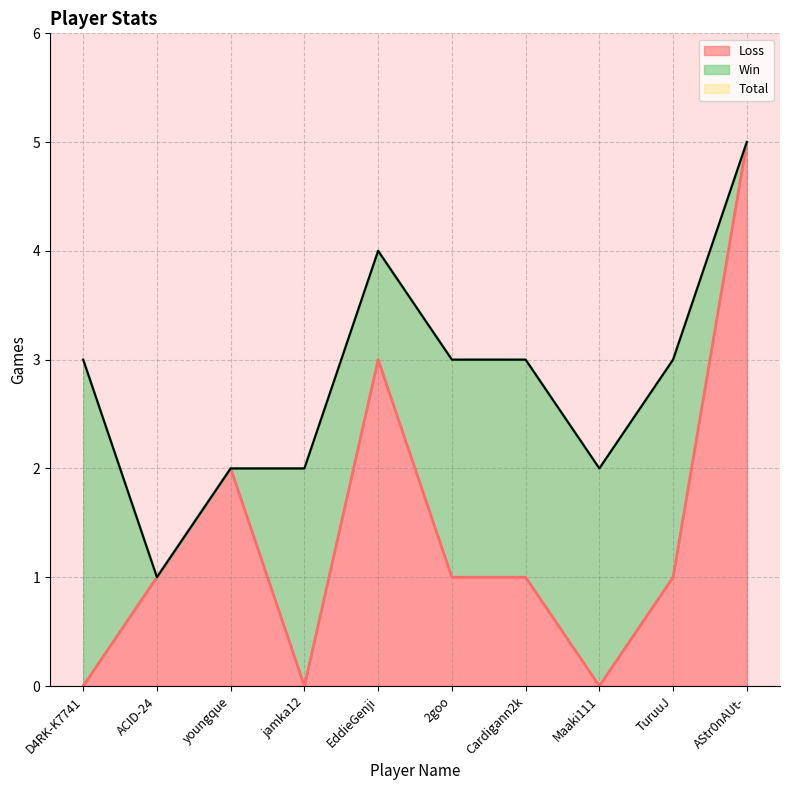

True or false: Loss has more than 2 points higher than both neighbors.

False